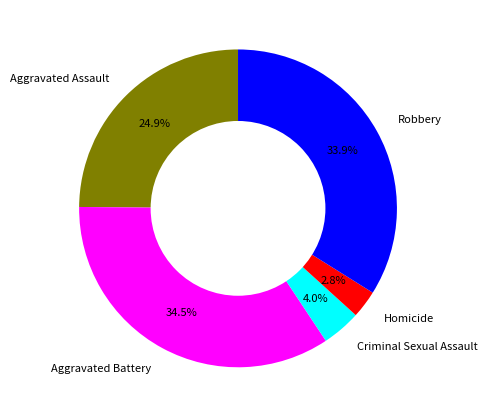

Is there a majority slice in this chart?

No